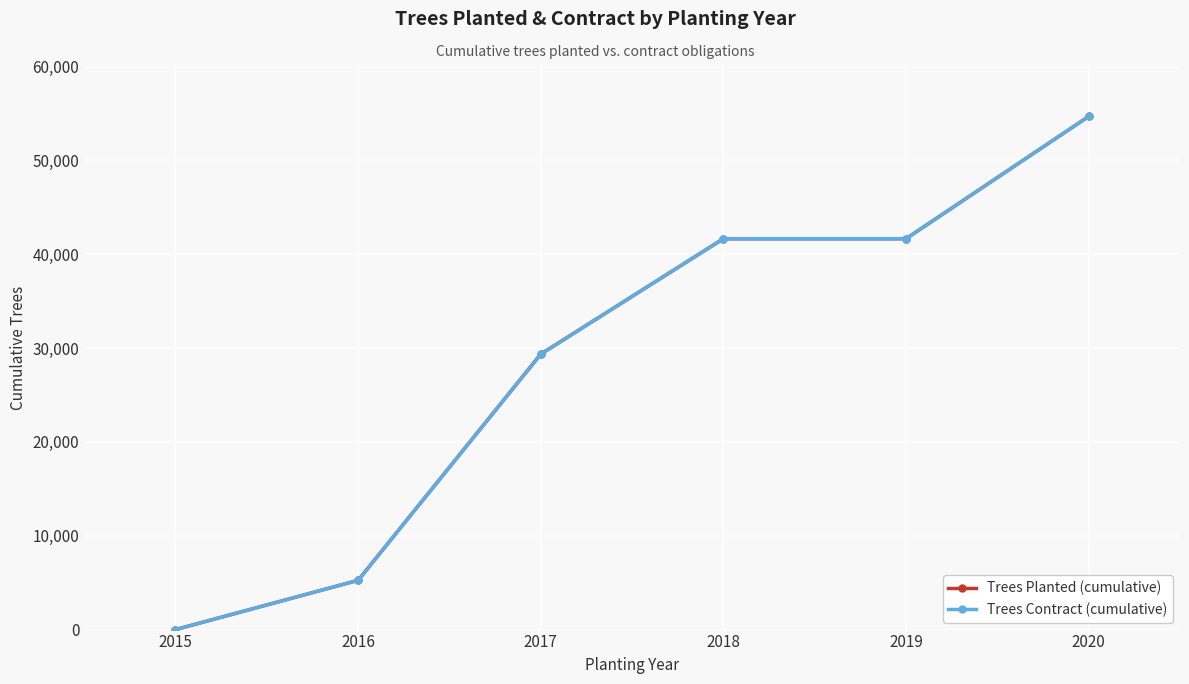

Reading left to right, extract all data points from this chart.

Trees Planted (cumulative): 2015=0	2016=5250	2017=29350	2018=41650	2019=41650	2020=54680
Trees Contract (cumulative): 2015=0	2016=5250	2017=29350	2018=41650	2019=41650	2020=54680